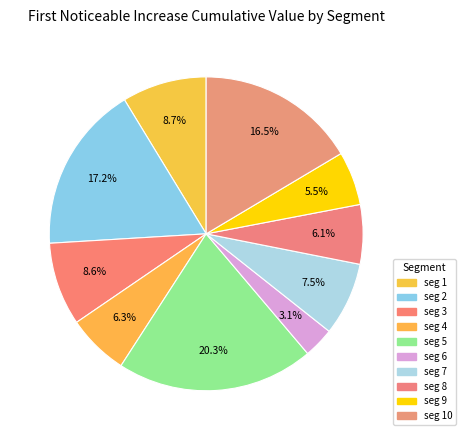

How many slices are in this pie chart?

10